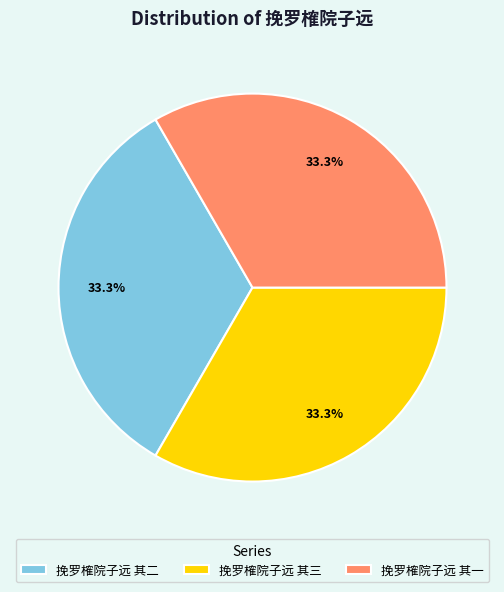

Is there any slice that represents more than half of the pie?

No